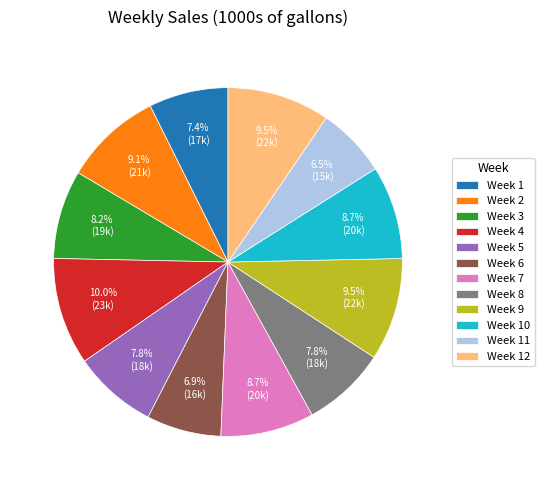

Does Week 5 represent more than half of the total?

No